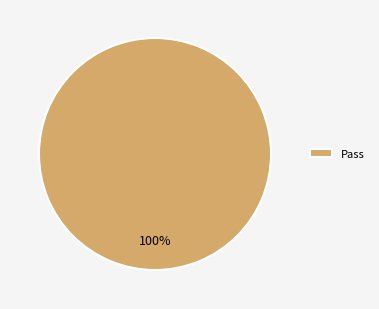

The Pass slice represents 100% of the pie. True or false?

True